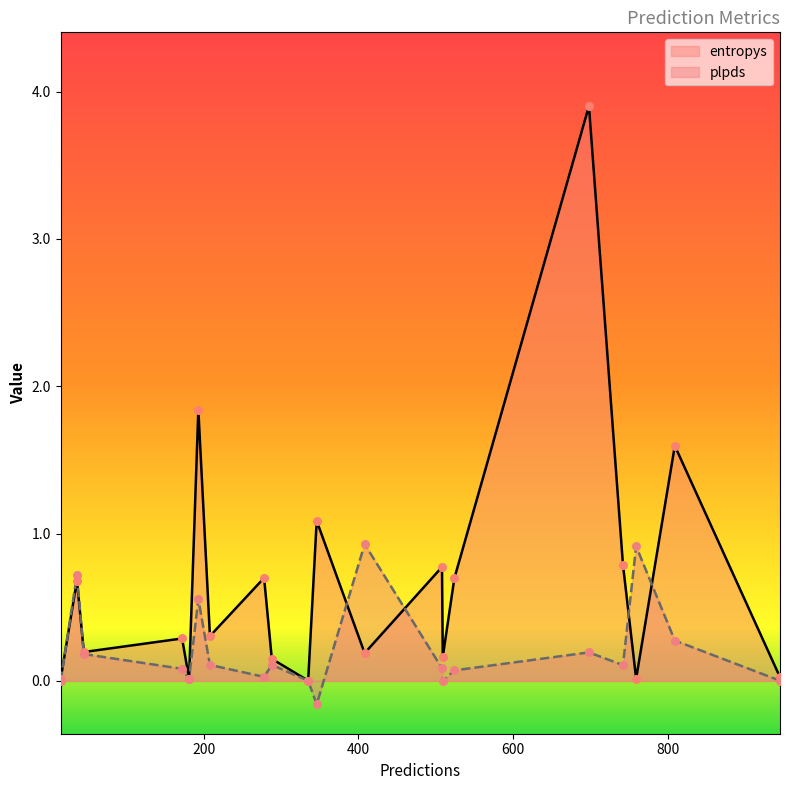

What are all the series names shown in the legend?

entropys, plpds